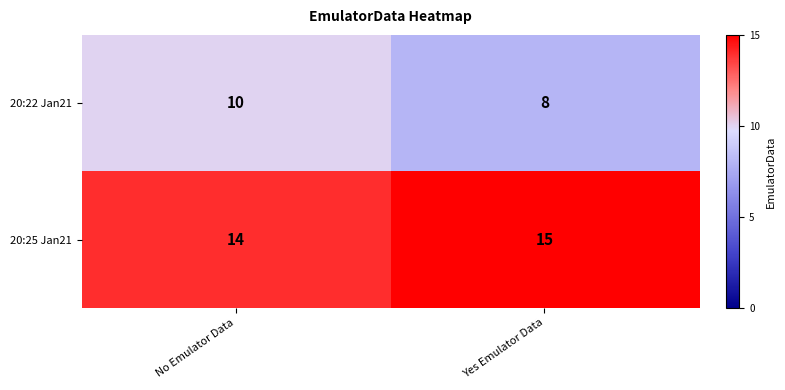

Rank the series by their average value, from highest to lowest.

20:25 Jan21, 20:22 Jan21